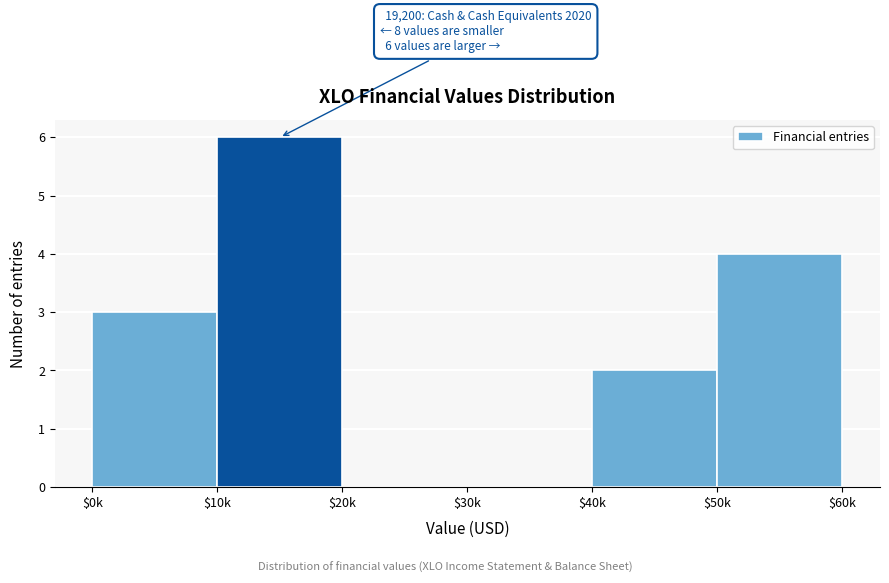

The chart shows a value of 2 at $10k. True or false?

False